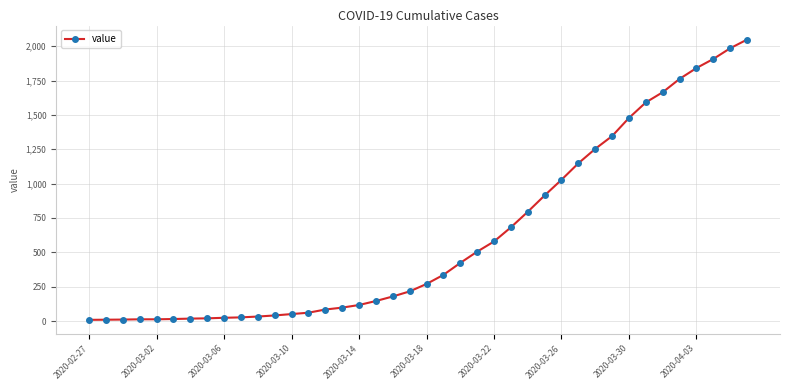

What is the difference between the maximum and minimum values?

2039